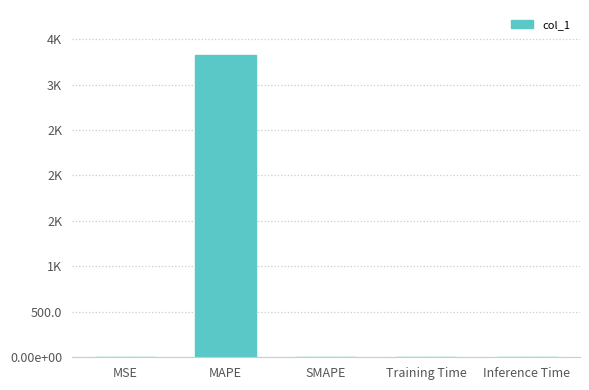

What is the change in value from MSE to Training Time?

-0.2